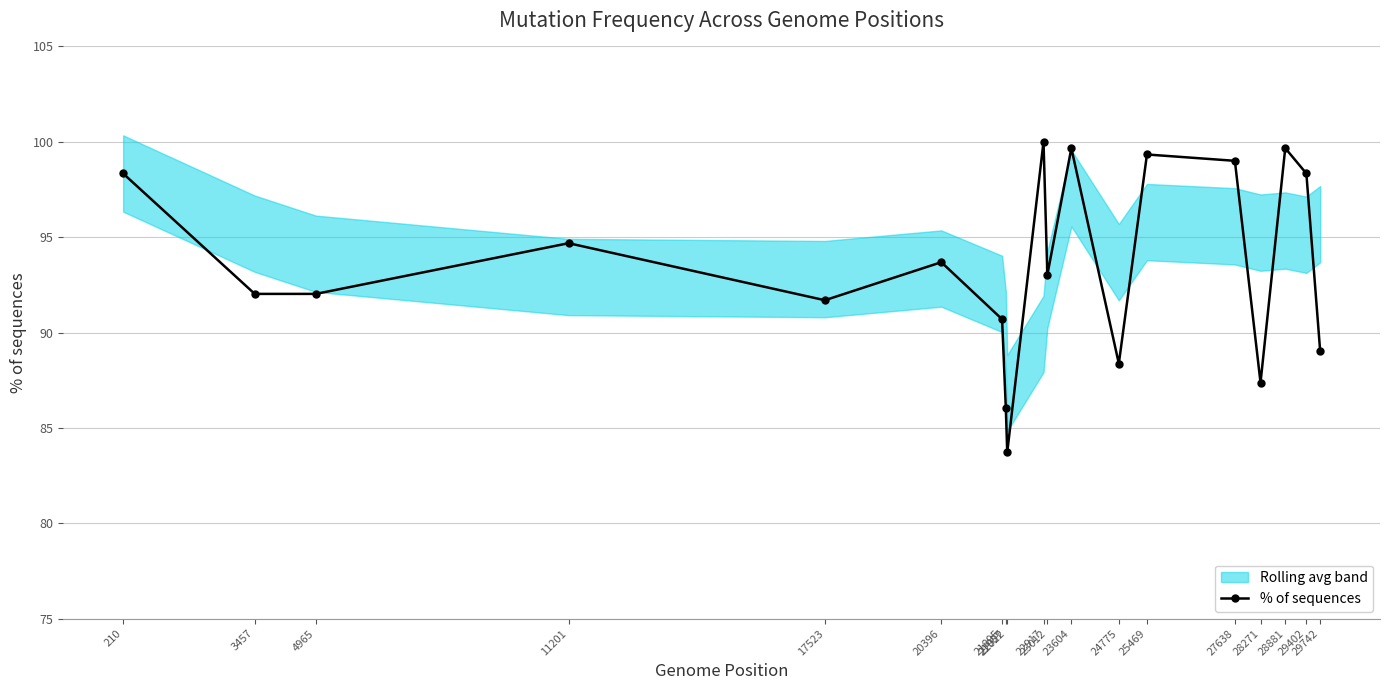

Is it true that the value at 25469 is 99.3?

True